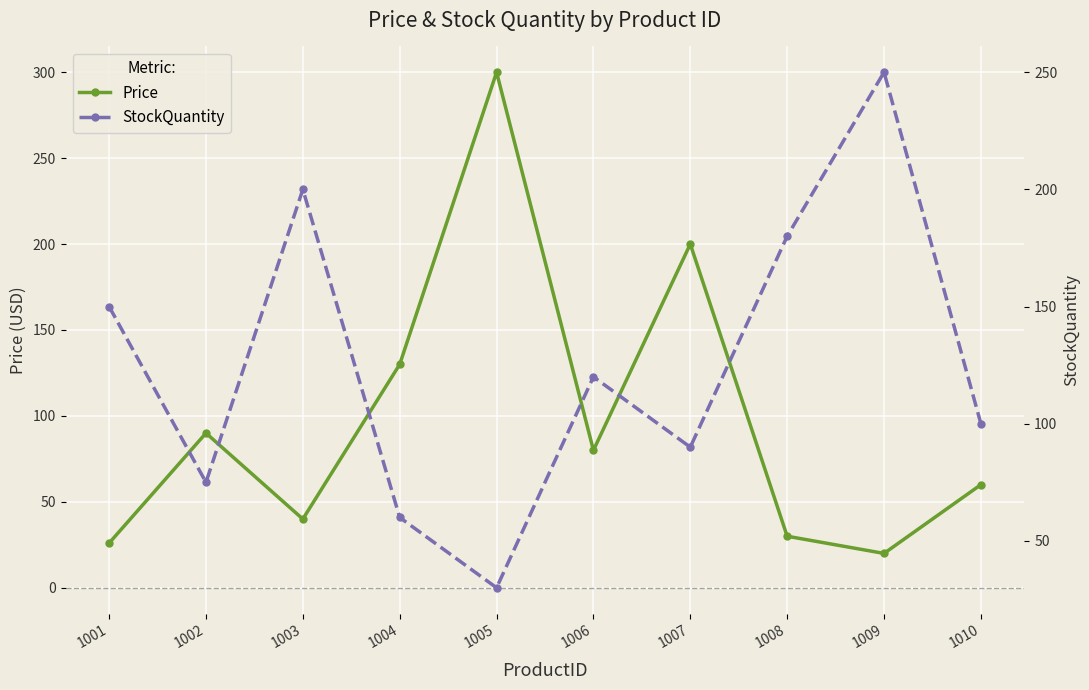

The value of Price at 1008 is 30.0. True or false?

True